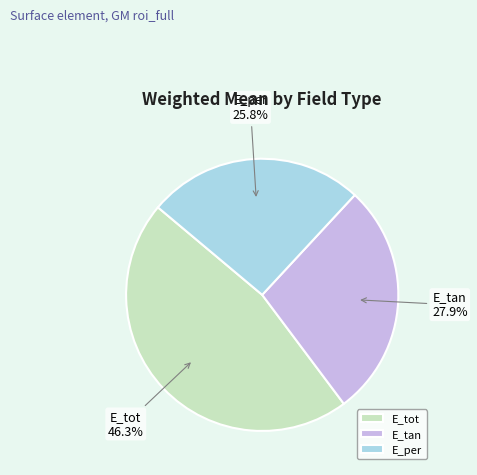

Do E_per and E_tot together represent more than half of the pie?

Yes